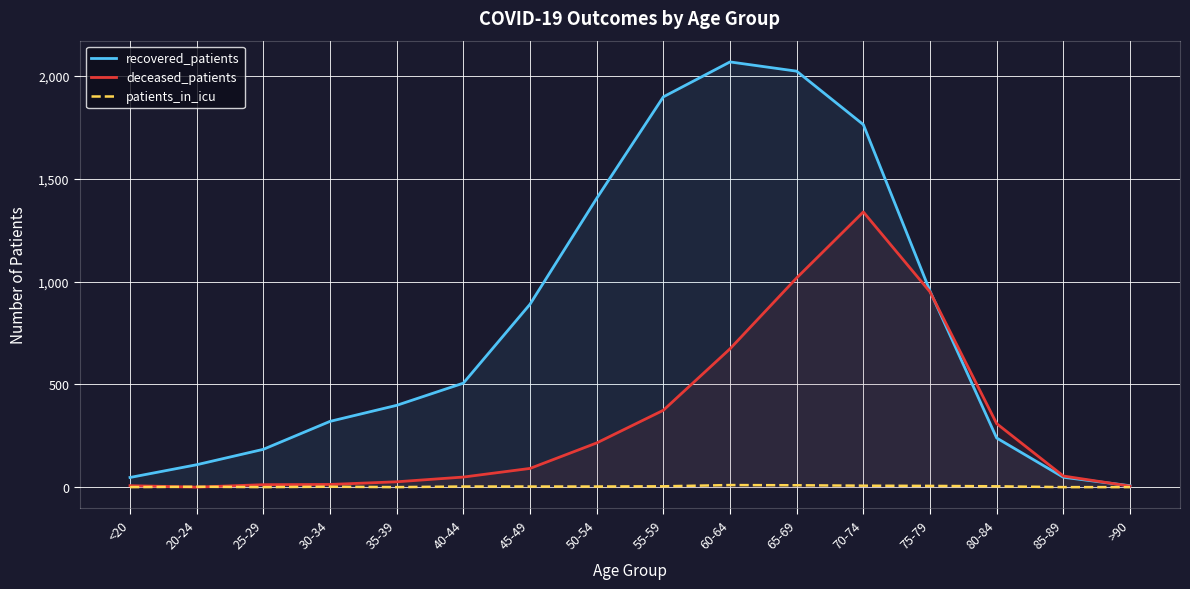

What value does the patients_in_icu series have at 60-64?

10